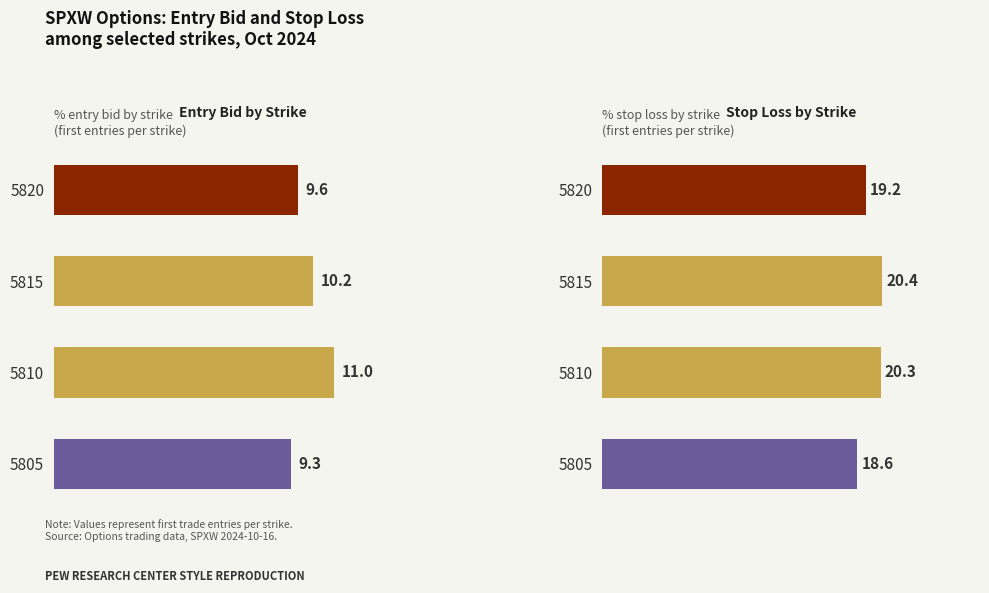

True or false: entry_bid has a value of 3.5 at 6.

False